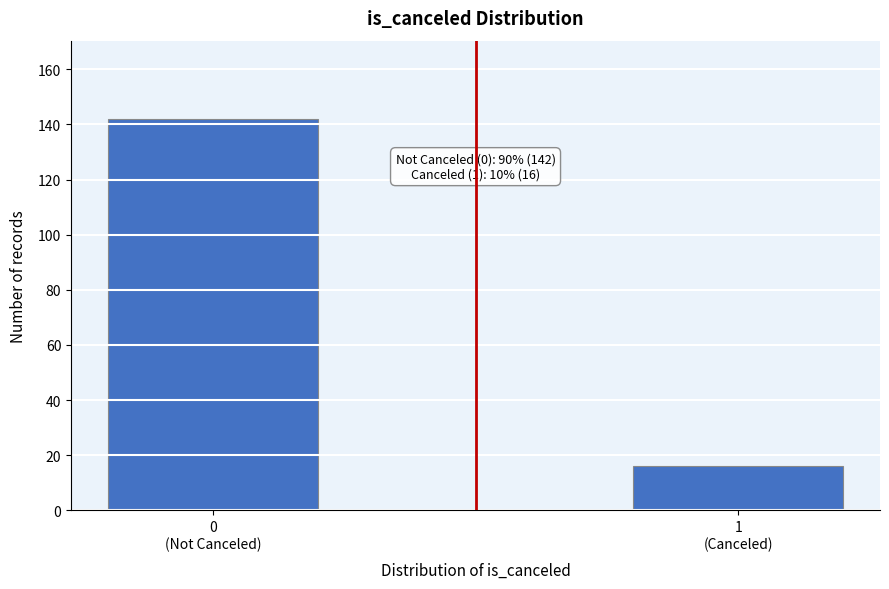

Reading right to left, list all the values displayed in this chart.

16	142